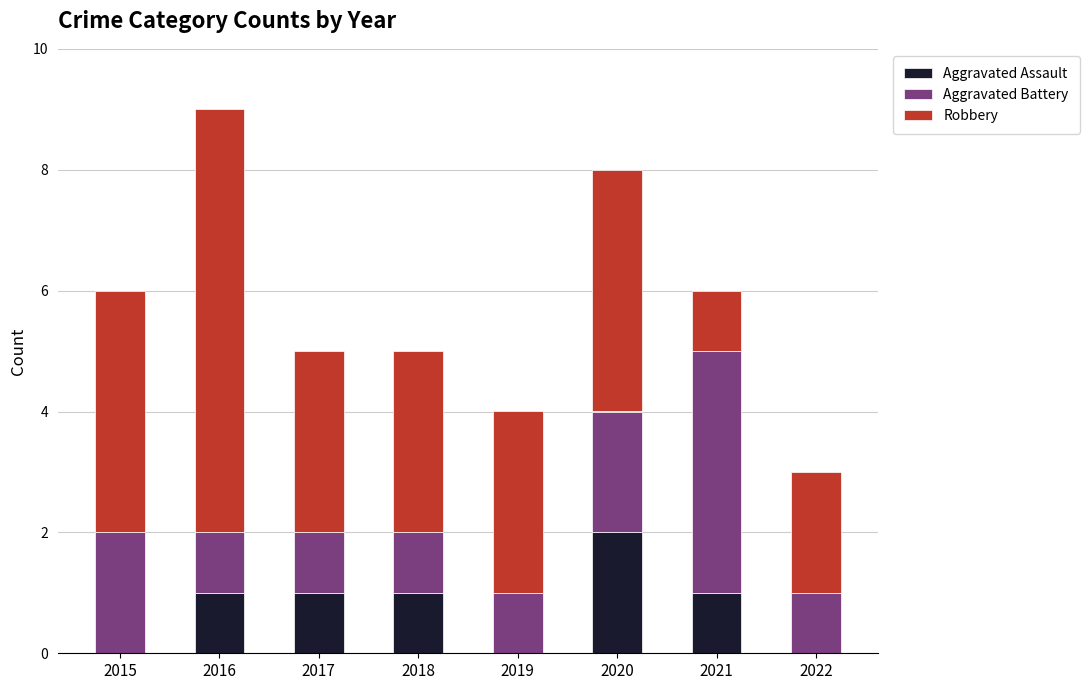

True or false: Aggravated Assault has a value of -1 at 2015.

False